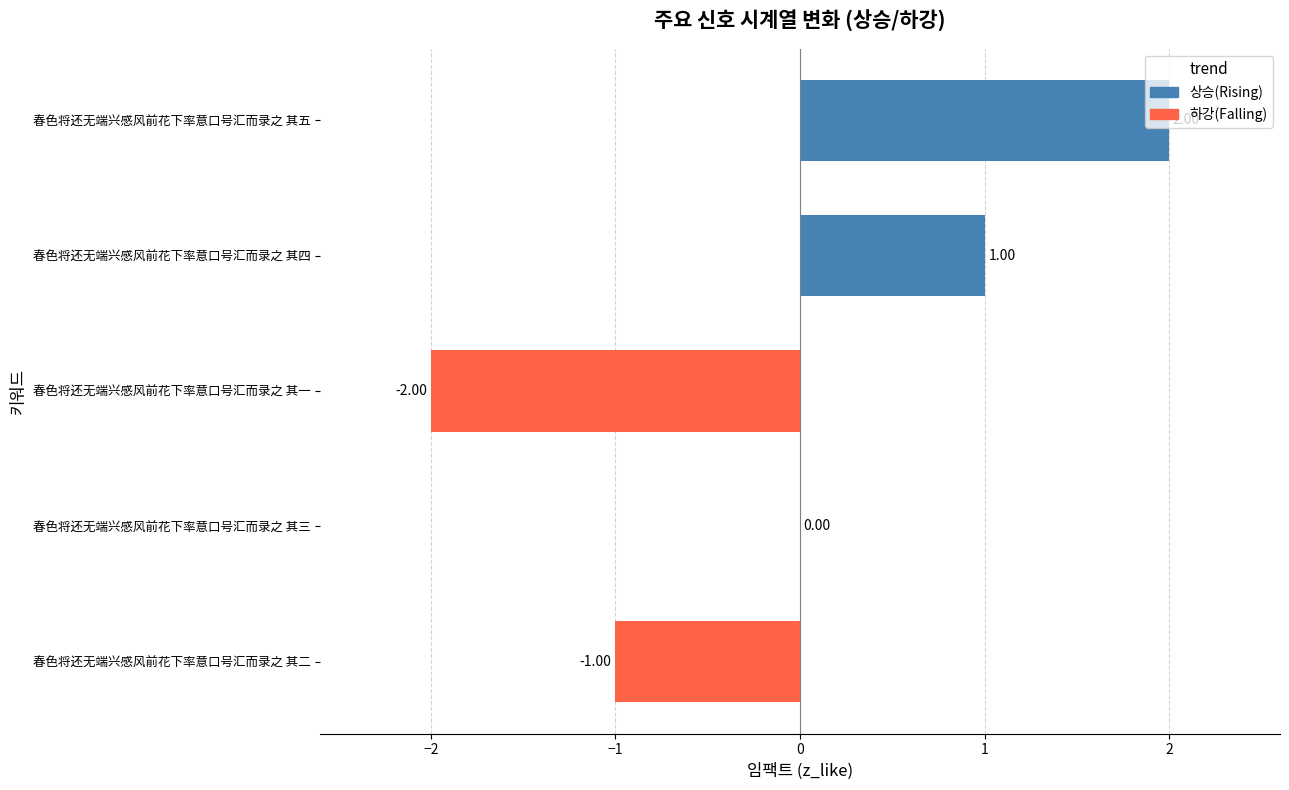

How many distinct data groups are displayed?

1